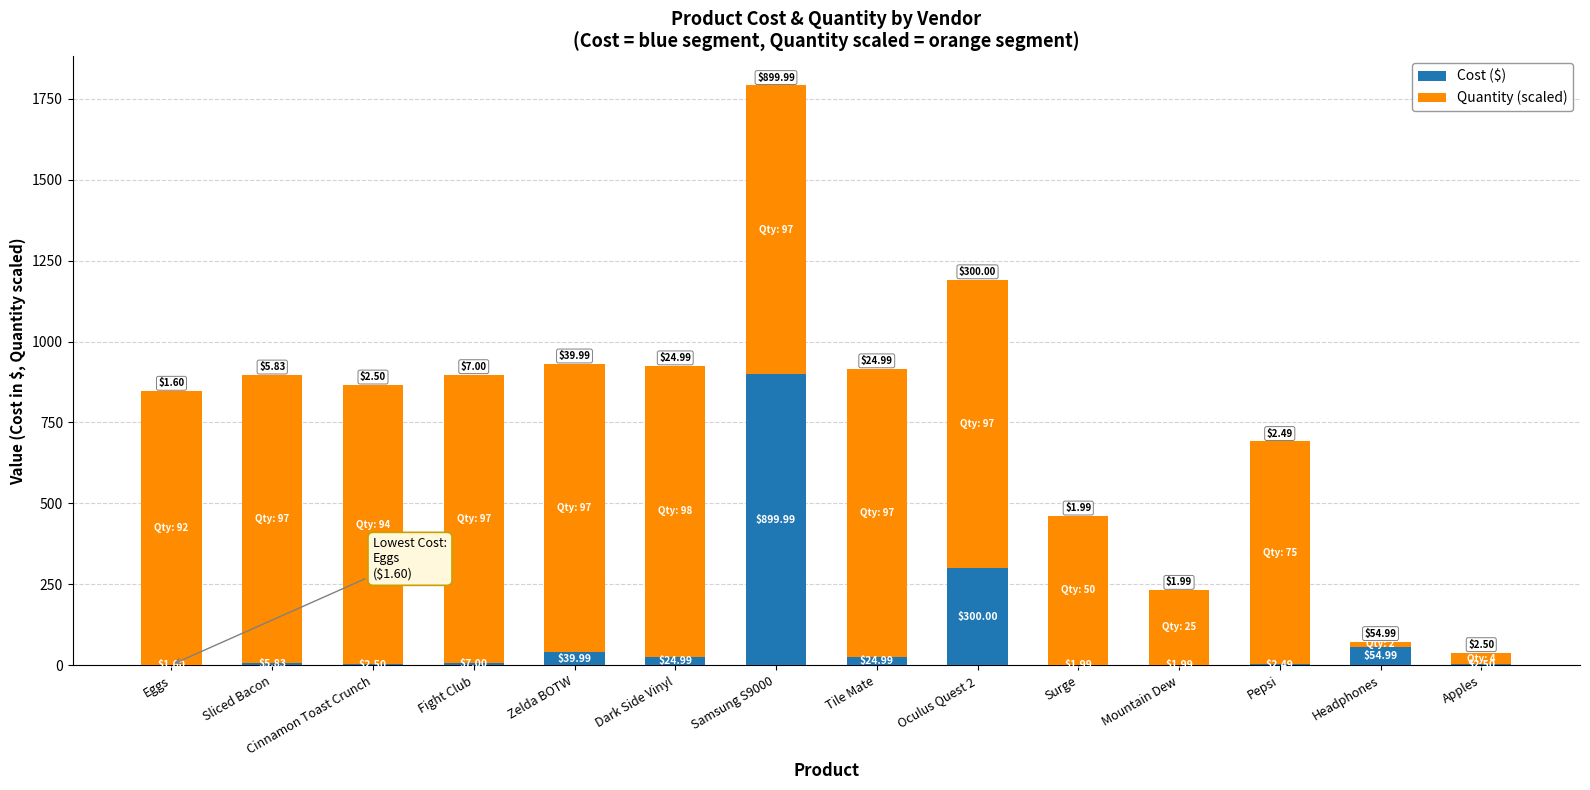

At which category is the sum across all series the highest?

Samsung S9000